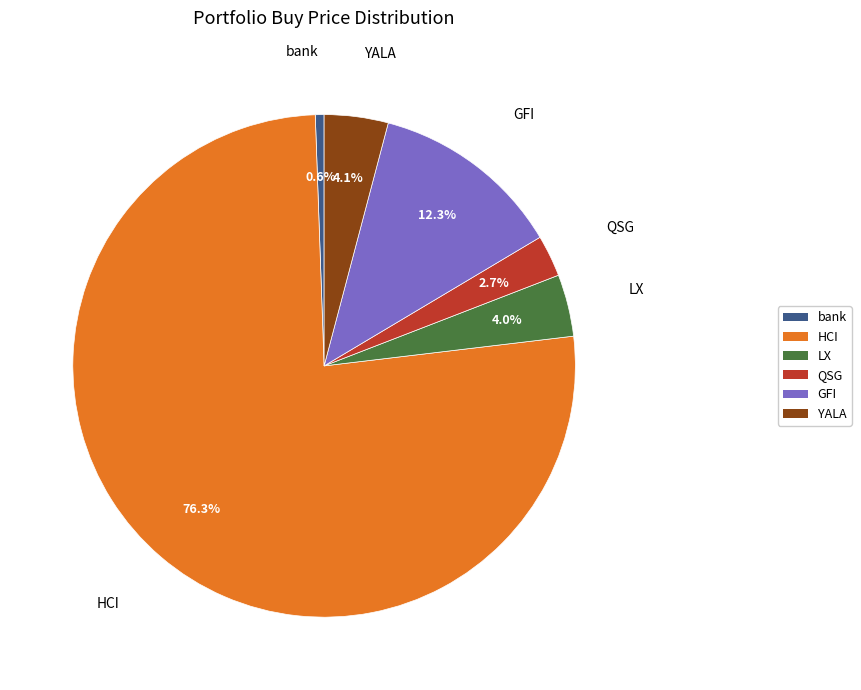

To the nearest percent, what is the combined percentage of LX and HCI?

80%